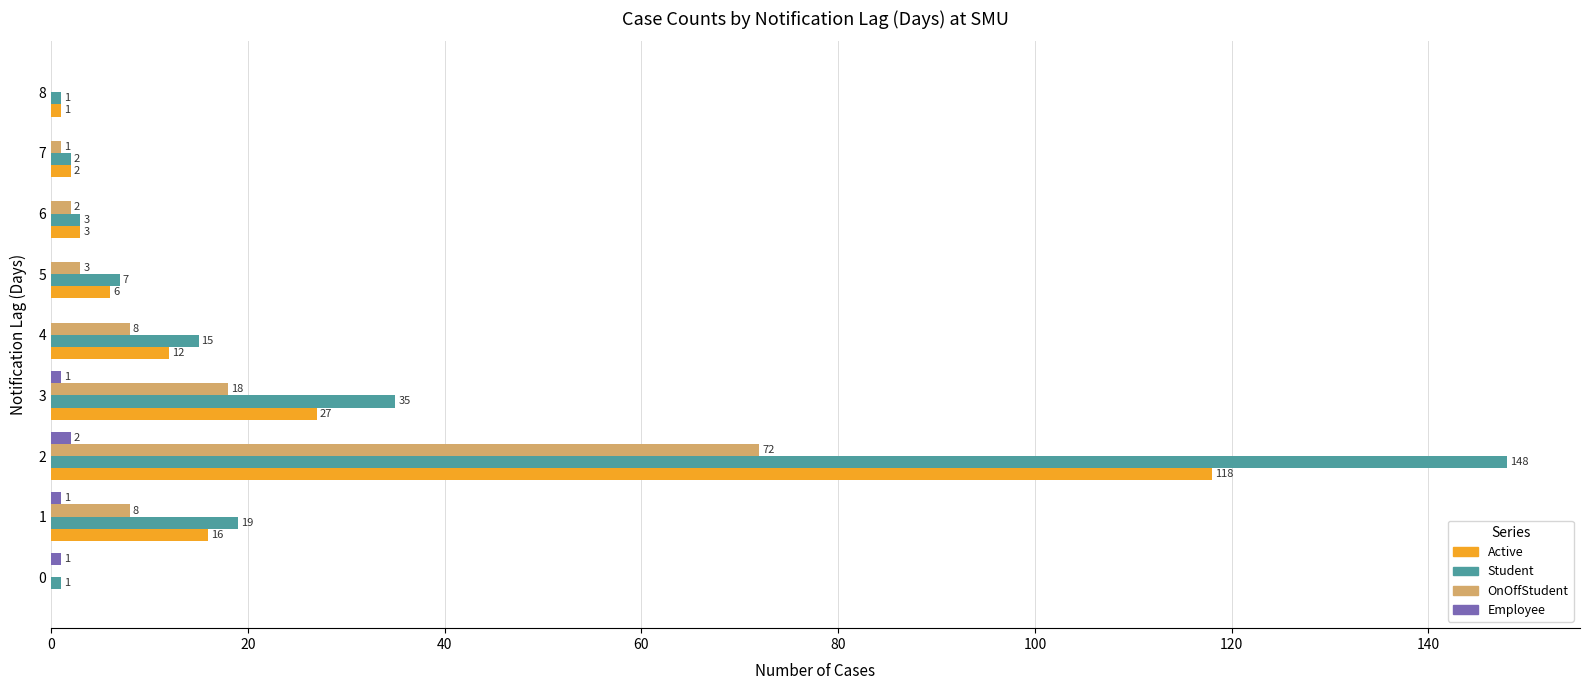

What are all the series names shown in the legend?

Active, Student, OnOffStudent, Employee